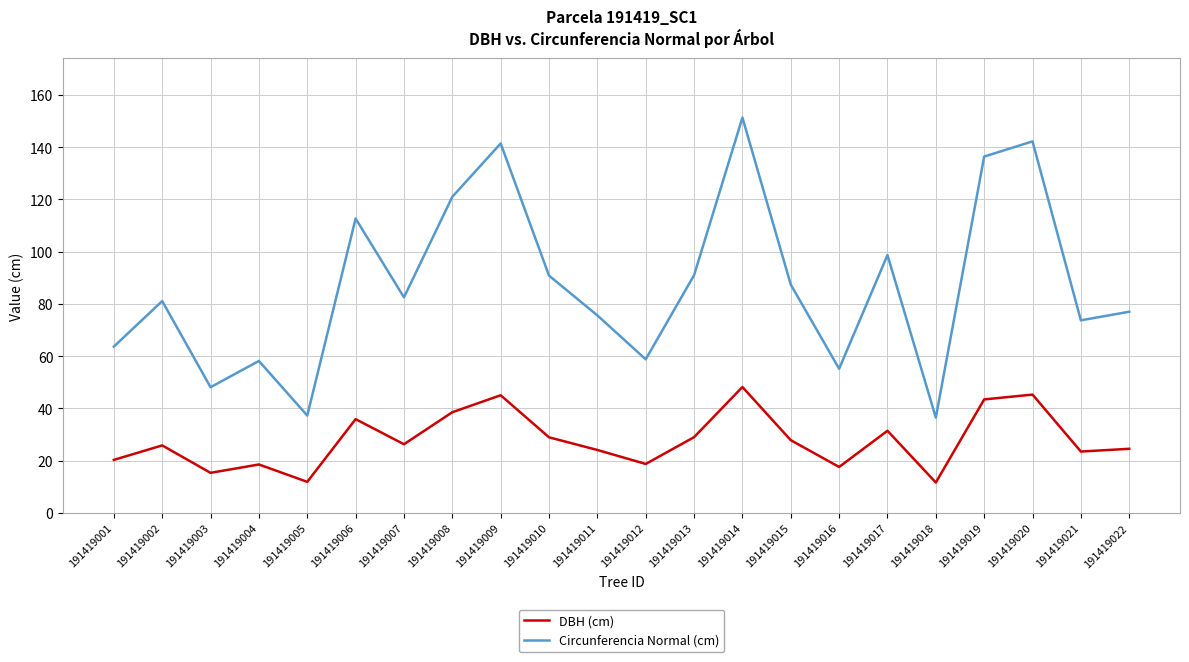

Read the DBH (cm) value at 191419004.

18.5